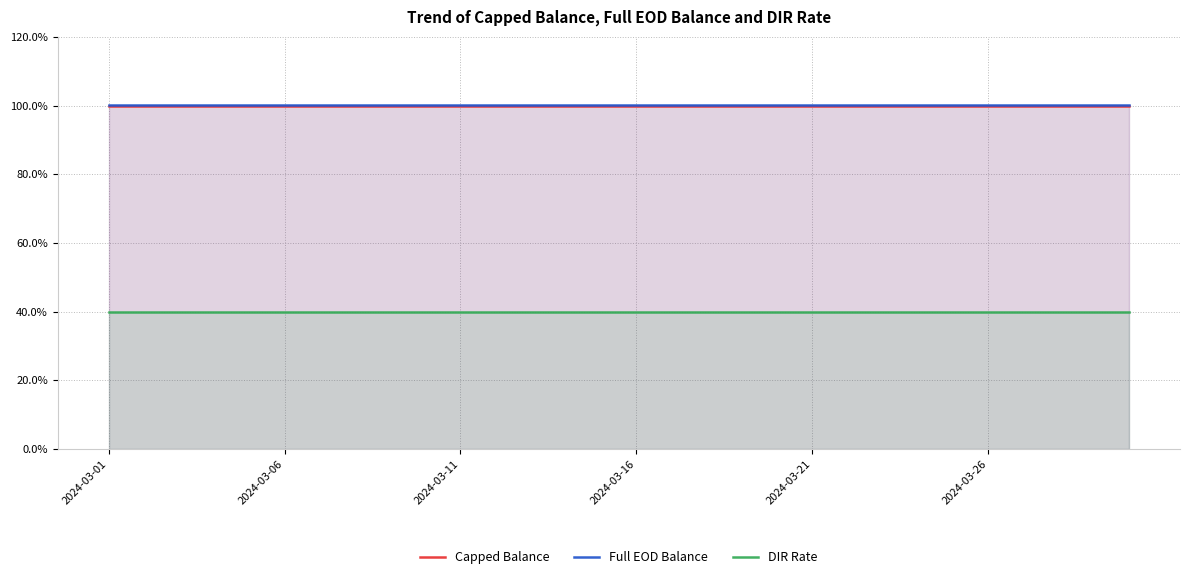

True or false: DIR Rate and Full EOD Balance intersect in this chart.

False